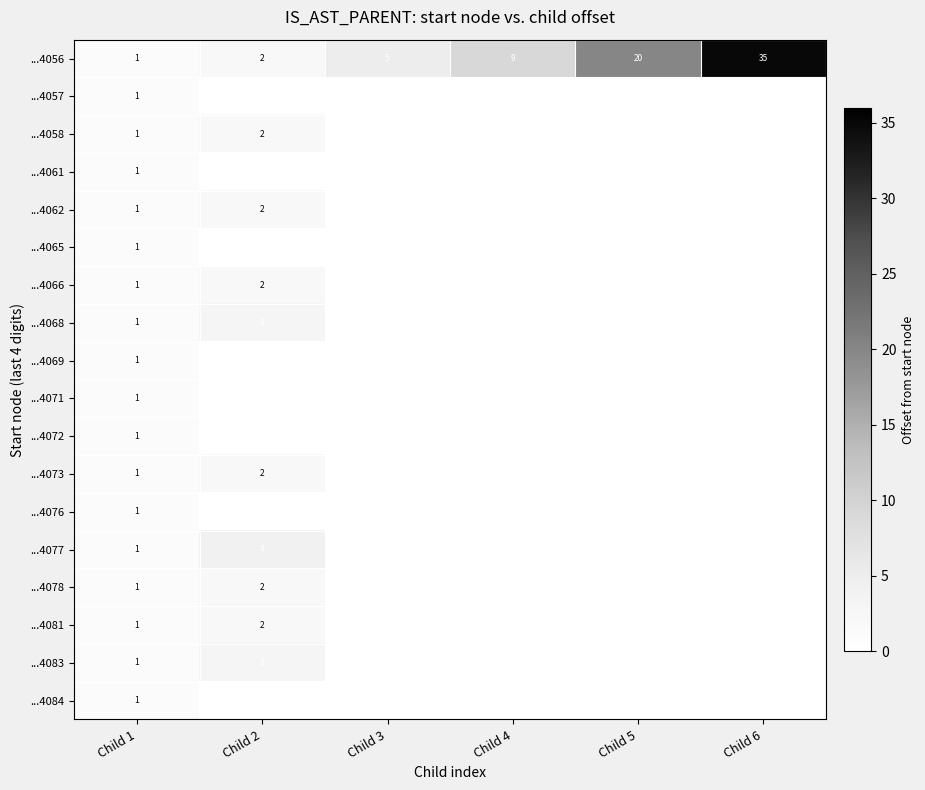

The ...4072 series shows 0 at Child 1. True or false?

False